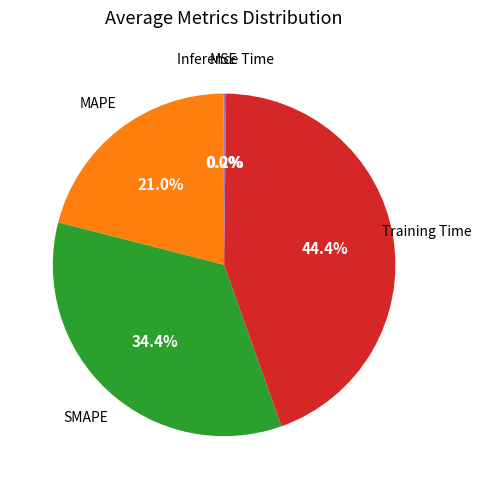

Is there any slice that represents more than half of the pie?

No